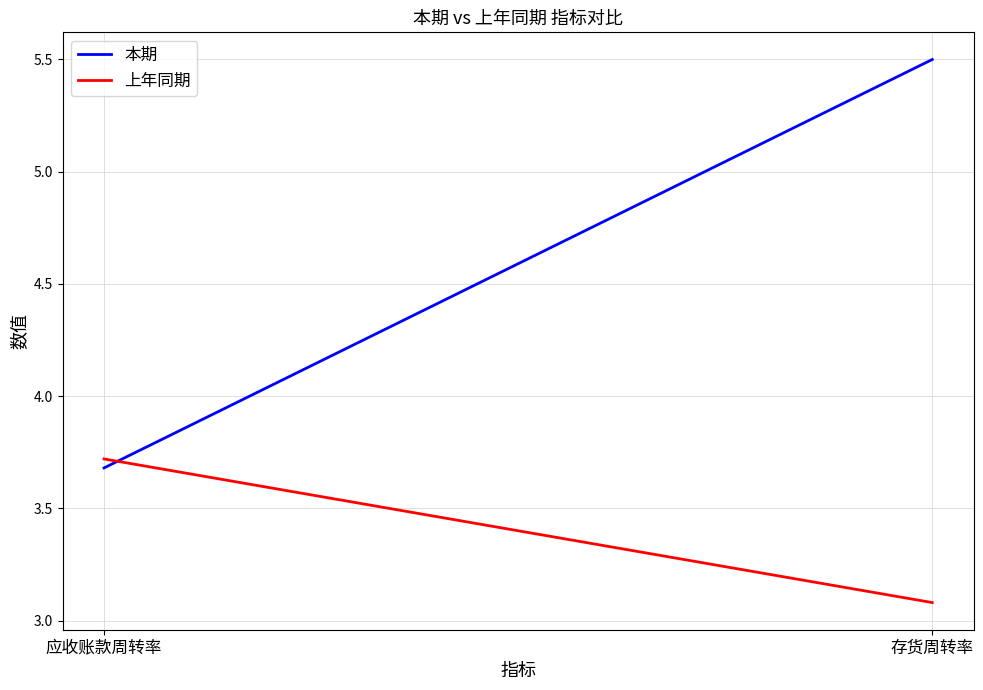

Reading left to right, transcribe all the data shown in this chart.

本期: 应收账款周转率=3.7	存货周转率=5.5
上年同期: 应收账款周转率=3.7	存货周转率=3.1